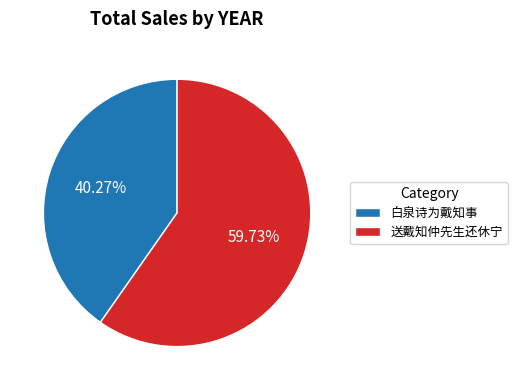

Rank the categories by value from highest to lowest.

送戴知仲先生还休宁, 白泉诗为戴知事